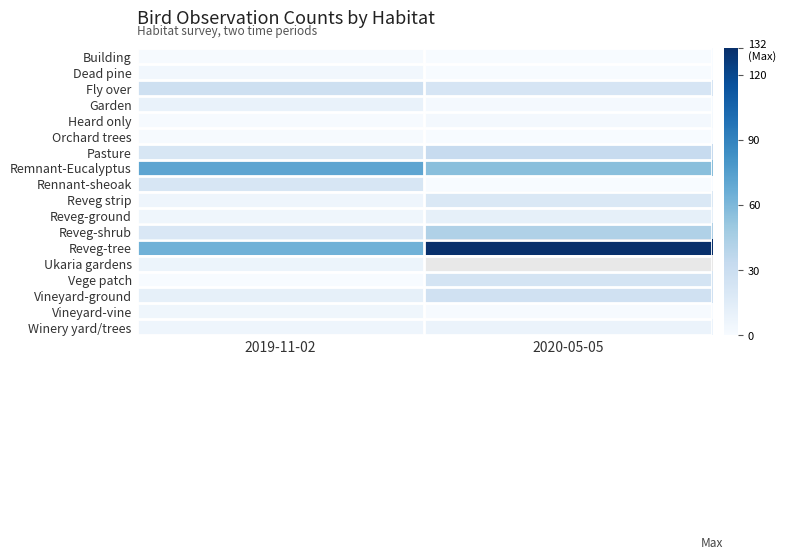

Is the value of Building at 2019-11-02 greater than the value of Heard only at 2020-05-05?

No